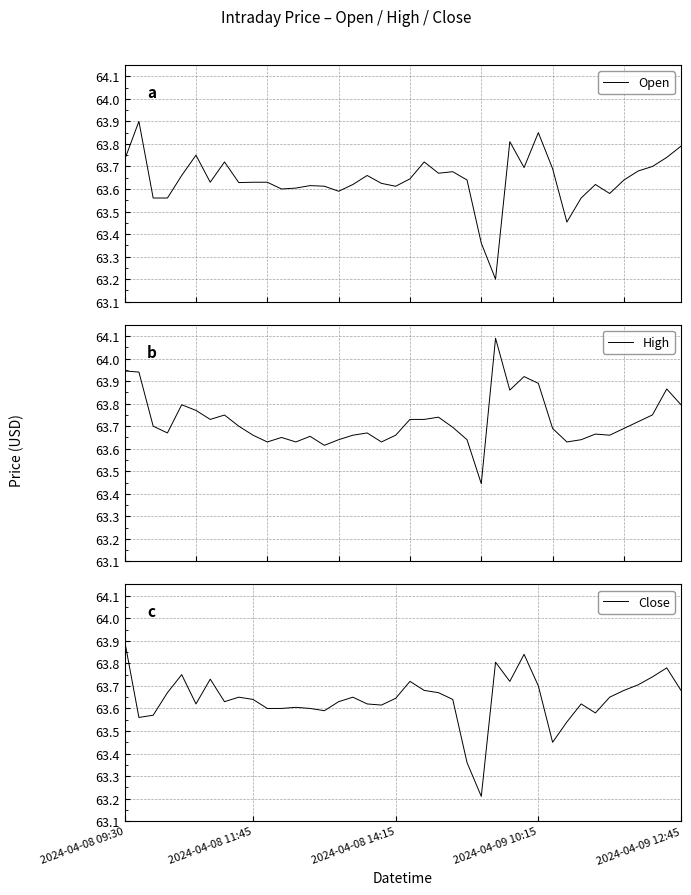

Which series has the largest range (max minus min)?

Open